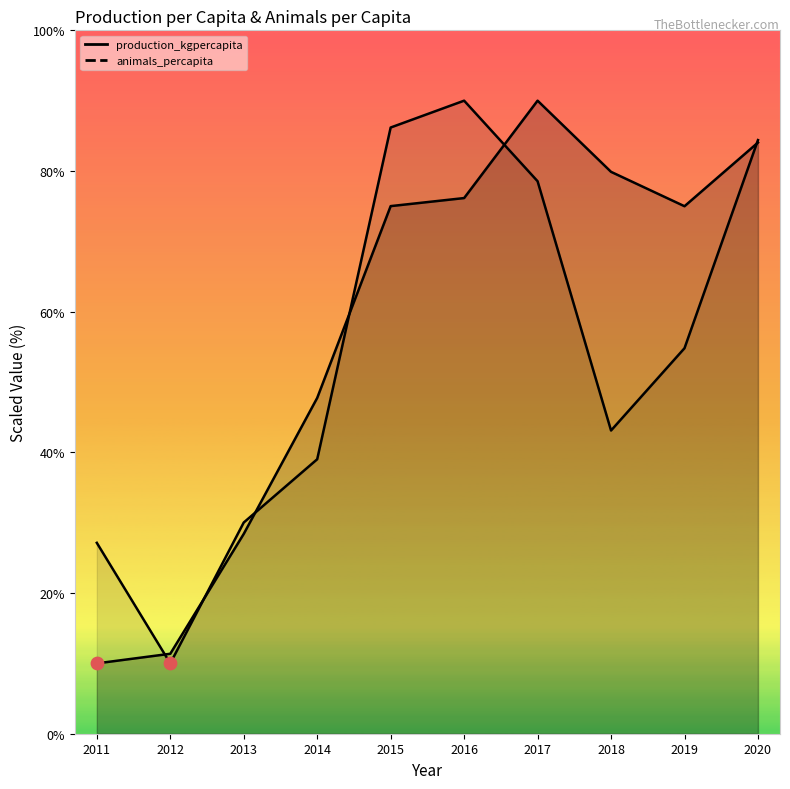

Which series has the largest Y range (max minus min)?

production_kgpercapita